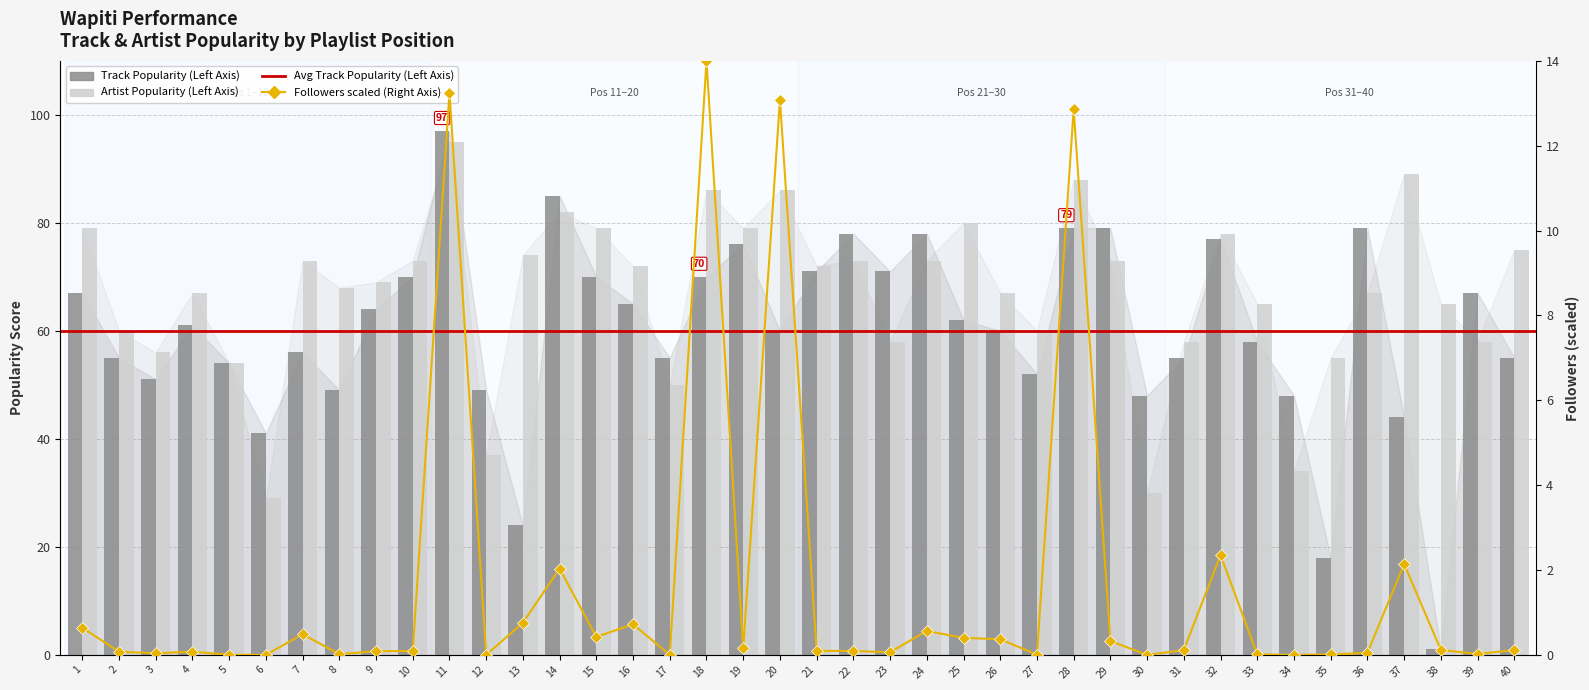

How many bars are there in each group?

2